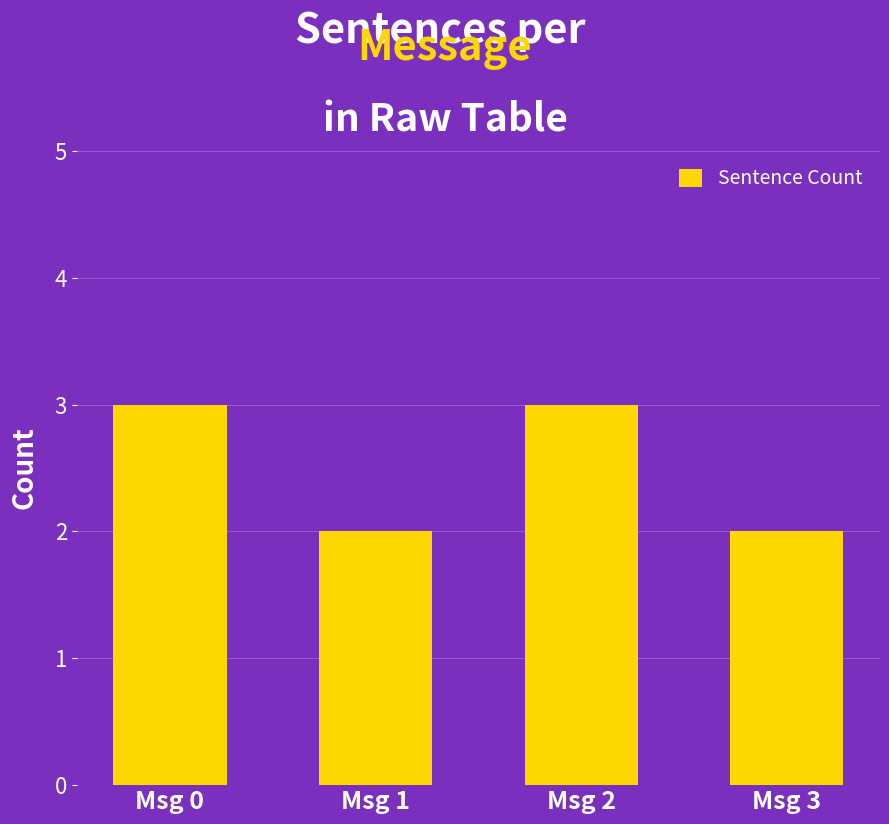

Is it true that the value at Msg 0 is 5?

False